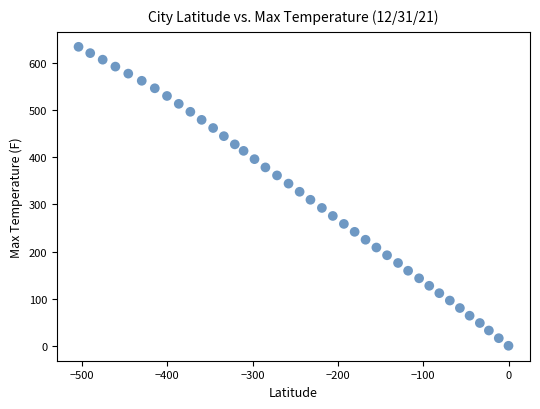

What is the range of Y values (max minus min)?

634.4